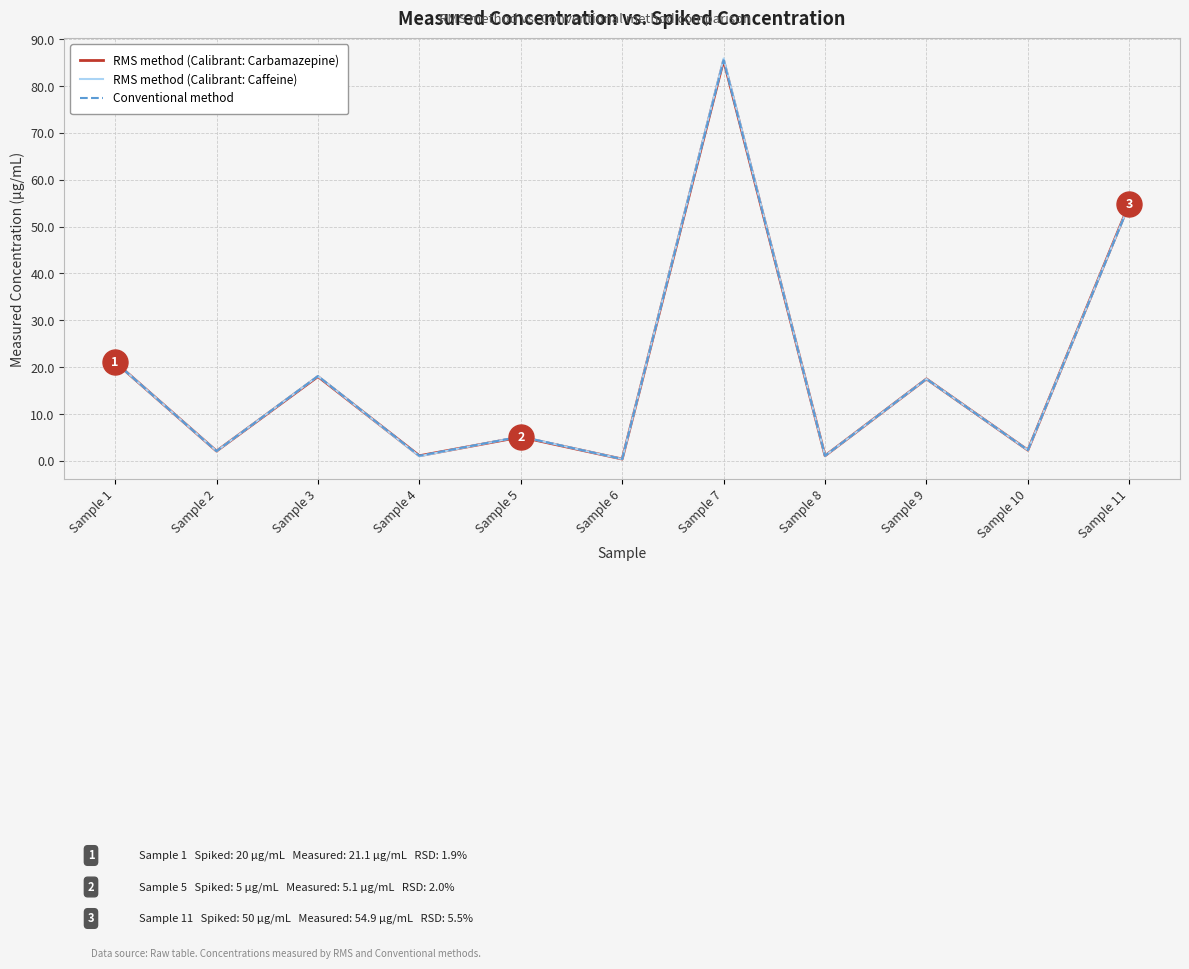

At which label is Conventional method closest to 42?

Sample 11